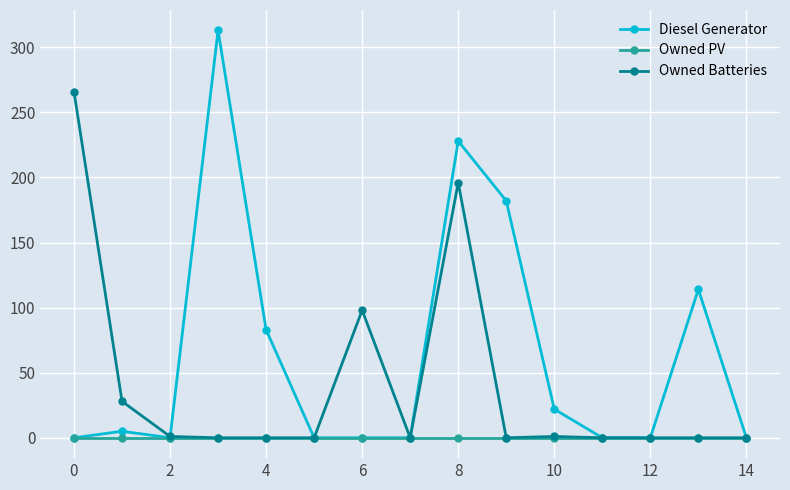

Rank the series by their average value, from lowest to highest.

Owned PV, Owned Batteries, Diesel Generator